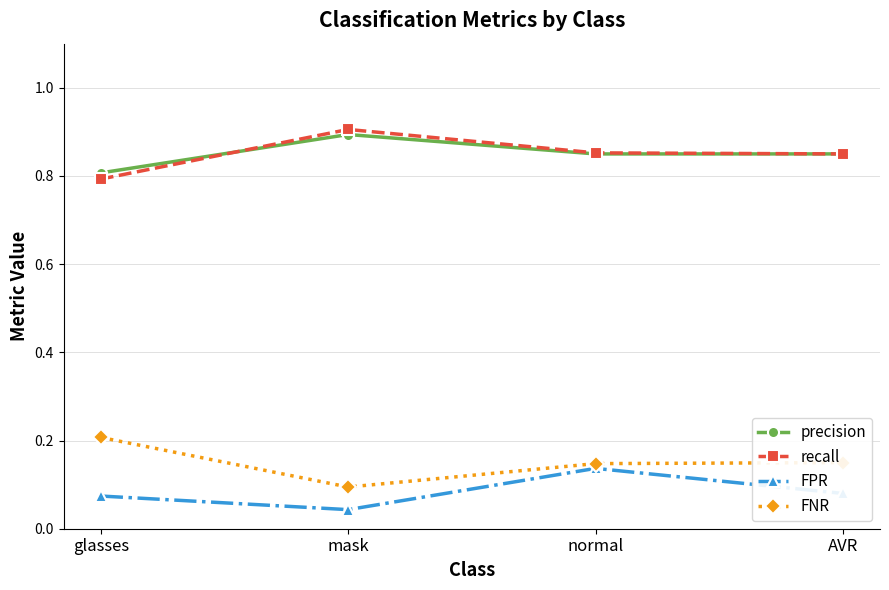

At which label is FNR closest to 0?

mask